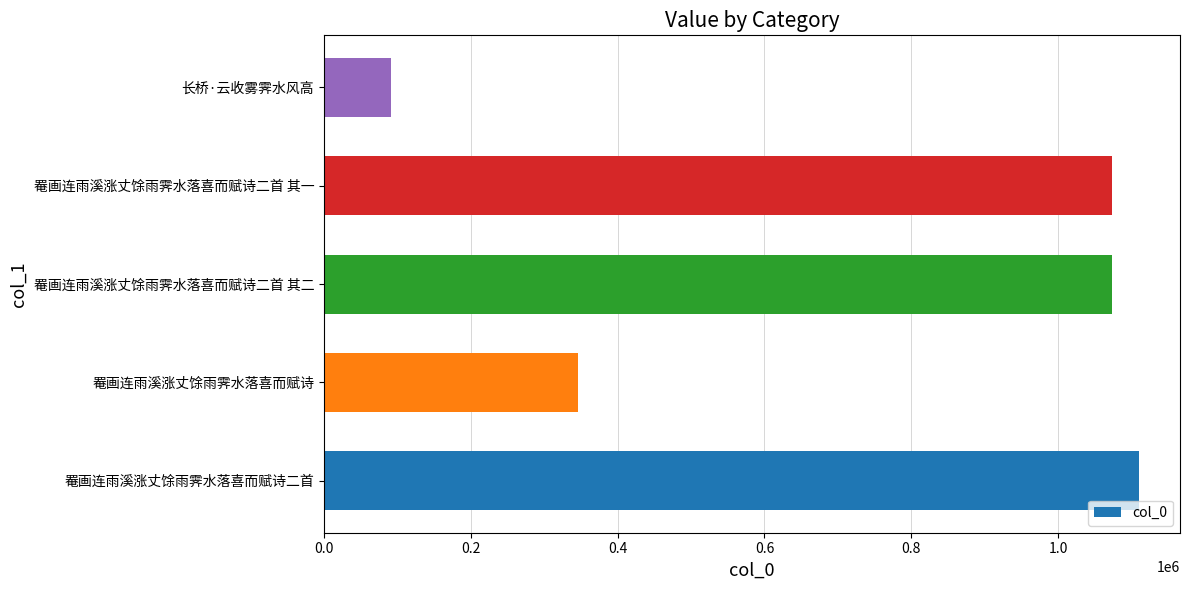

The chart shows a value of 103688 at 罨画连雨溪涨丈馀雨霁水落喜而赋诗. True or false?

False